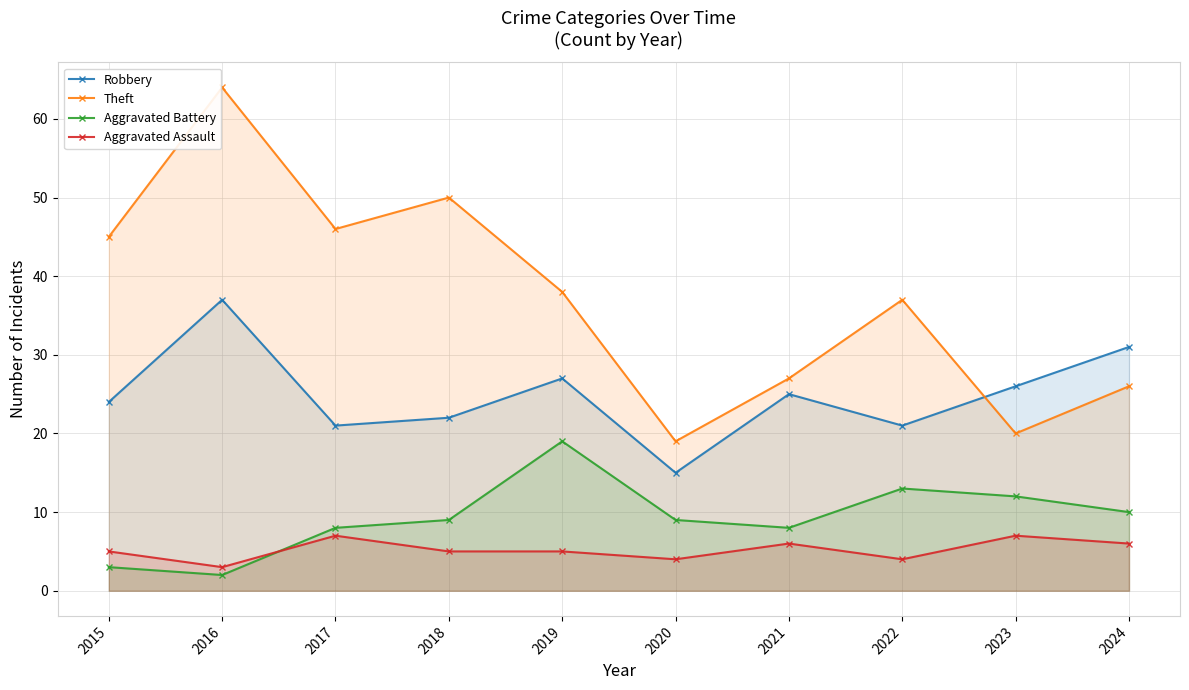

What is the value of the Robbery point at the 4th from the left?

22